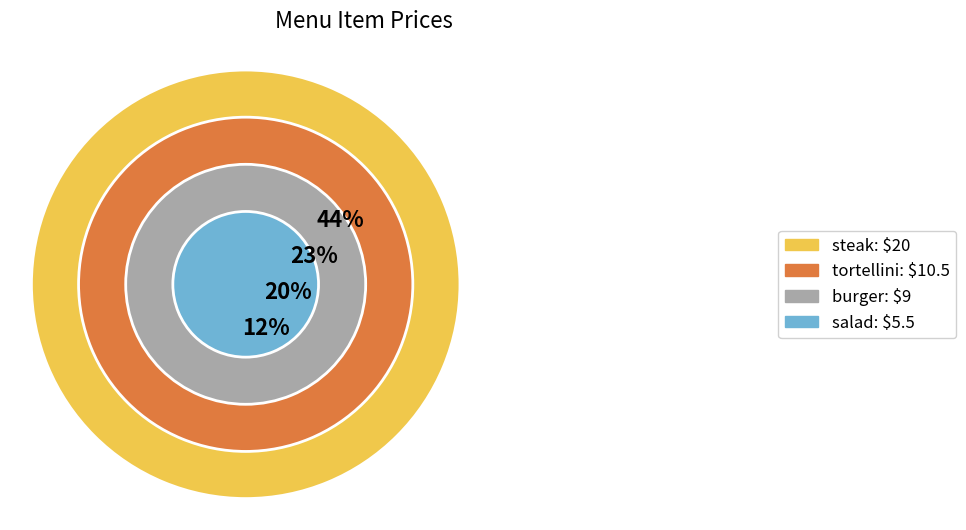

True or false: burger accounts for 20% of the total.

True